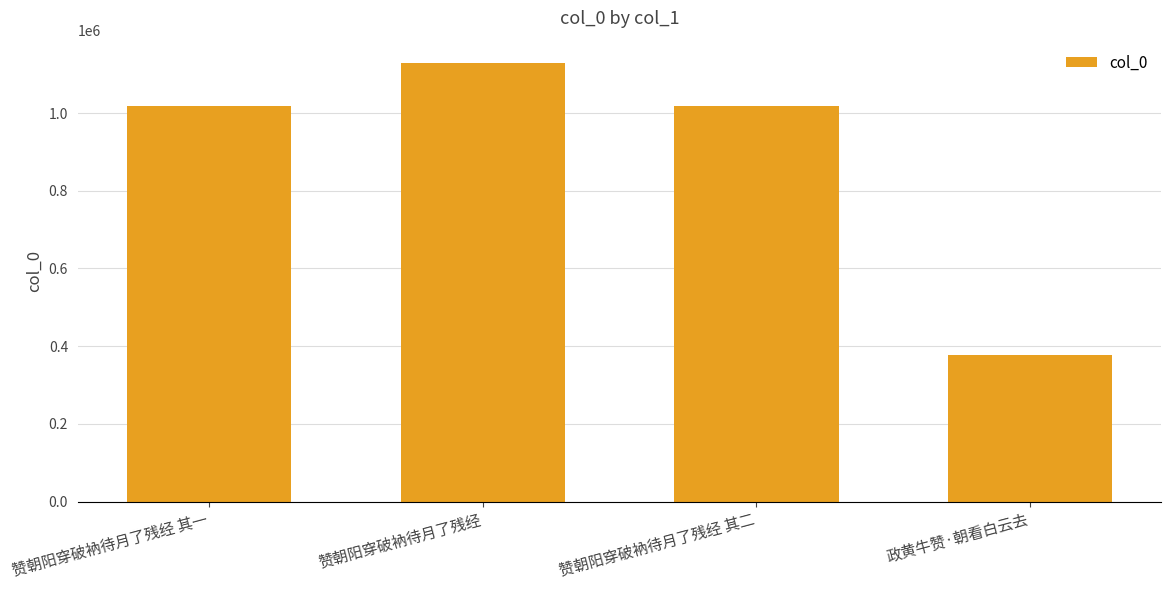

Does the chart contain stacked bars?

No